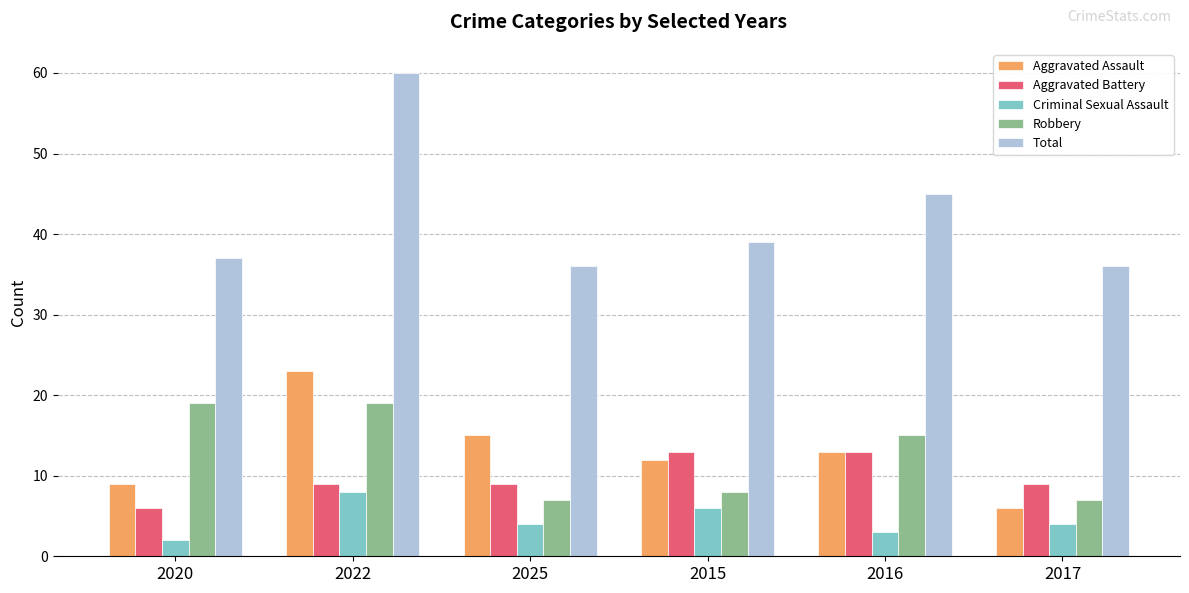

Is it true that Aggravated Assault equals 3 at 2020?

False